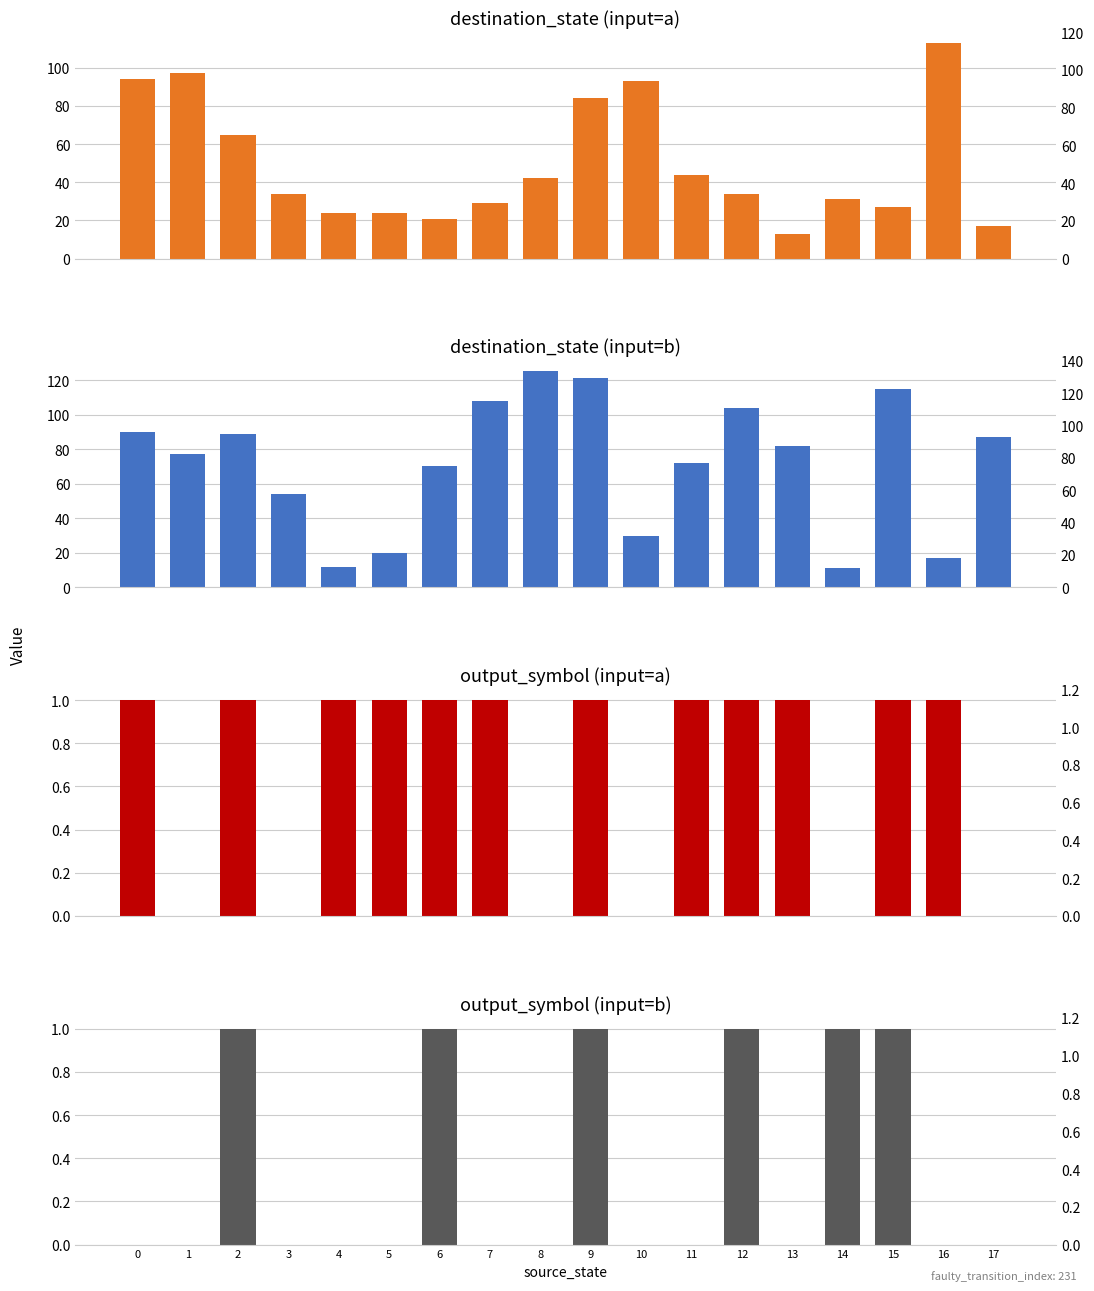

Between 0 and 2, which series saw the biggest shift?

destination_state (input=a)